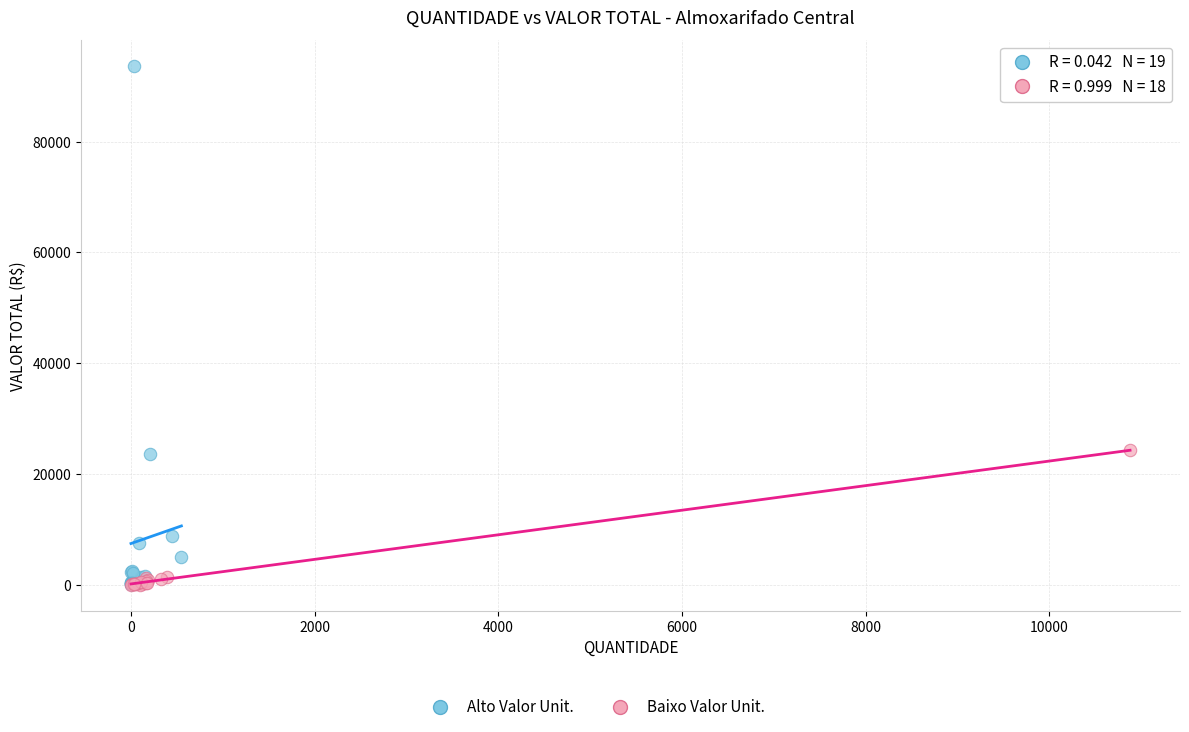

Which series contains the highest Y value?

Alto Valor Unit.